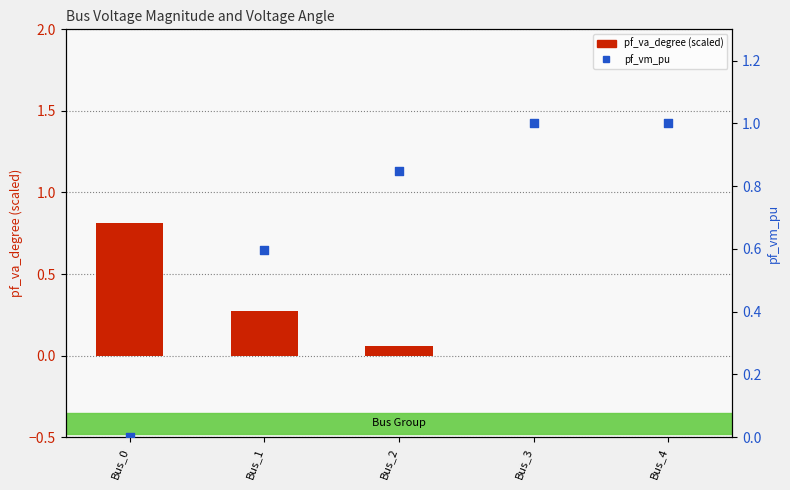

At how many categories does at least one series exceed 0?

5